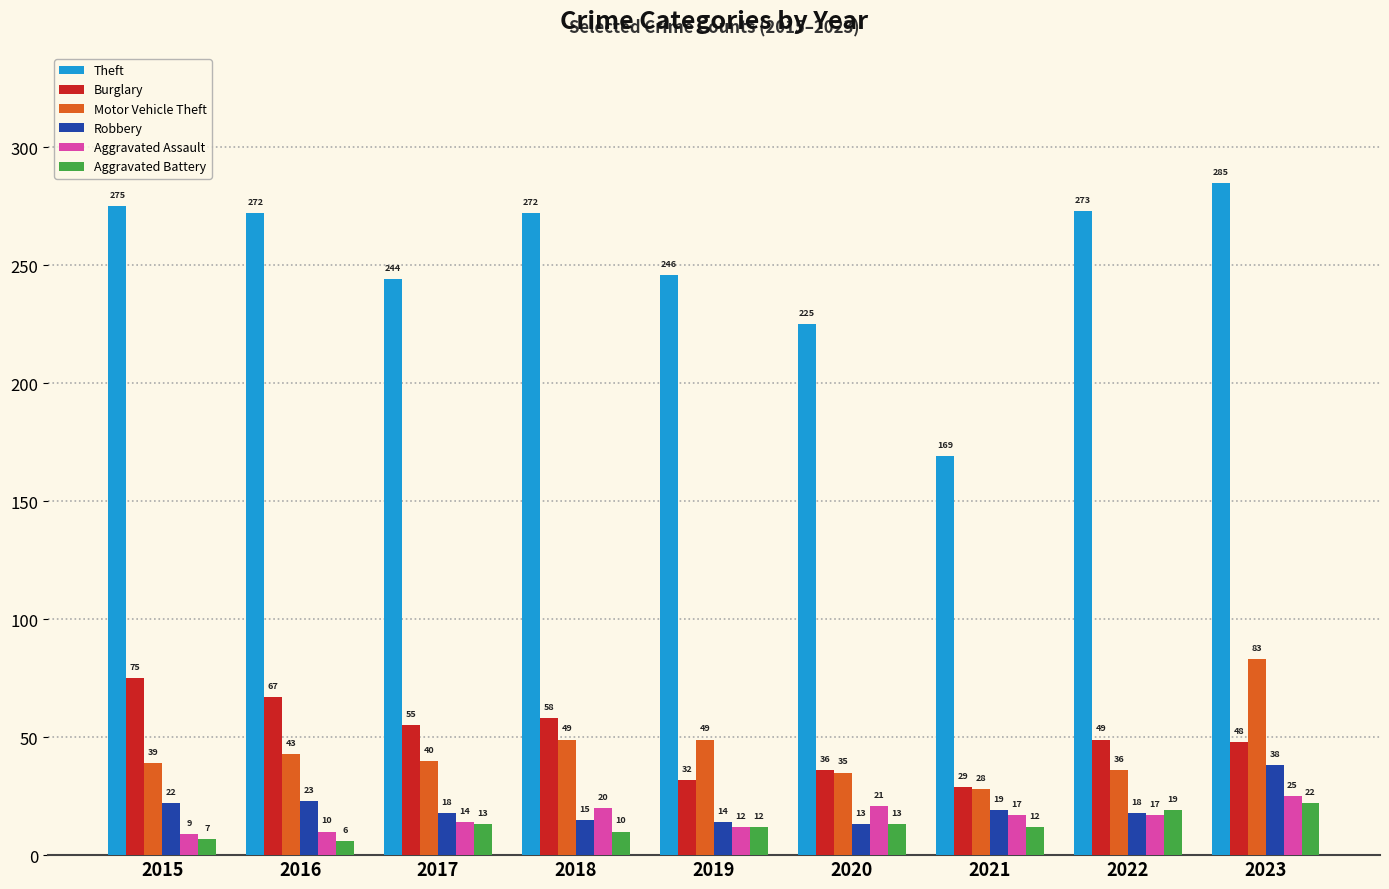

The Theft series shows 472 at 2016. True or false?

False